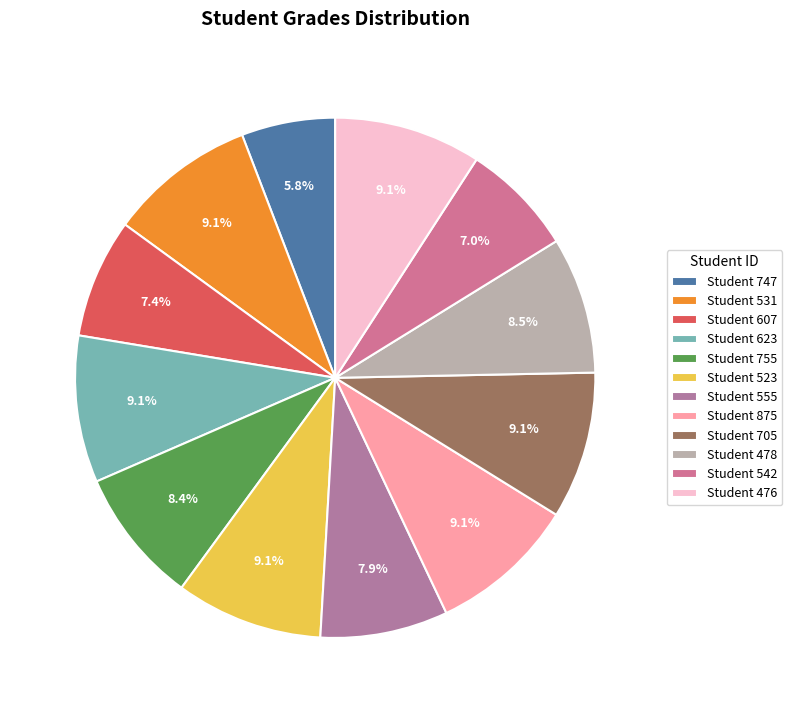

How many slices are in this pie chart?

12